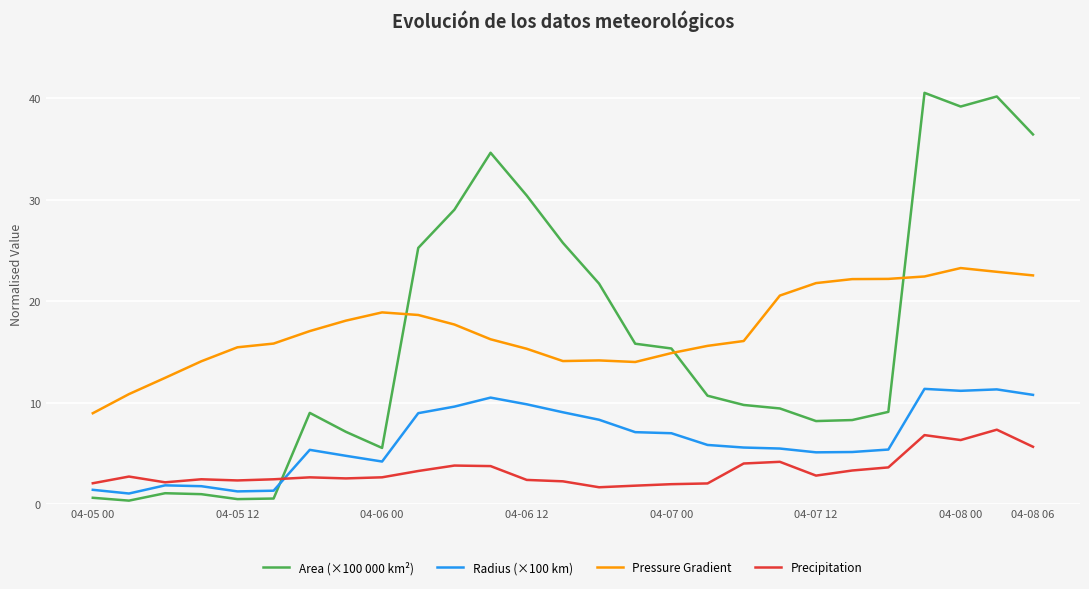

Which series has the largest range (max minus min)?

Area (×100 000 km²)